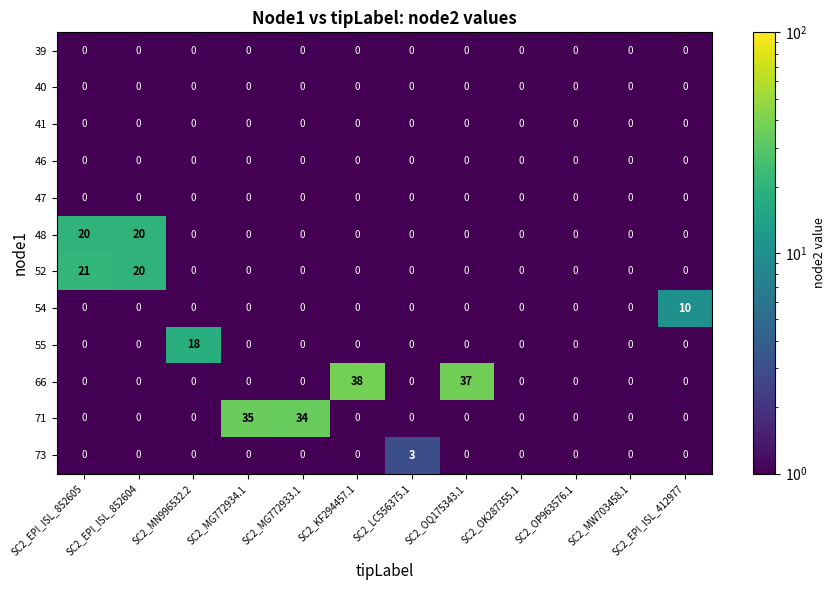

What is the maximum value shown in the chart?

38